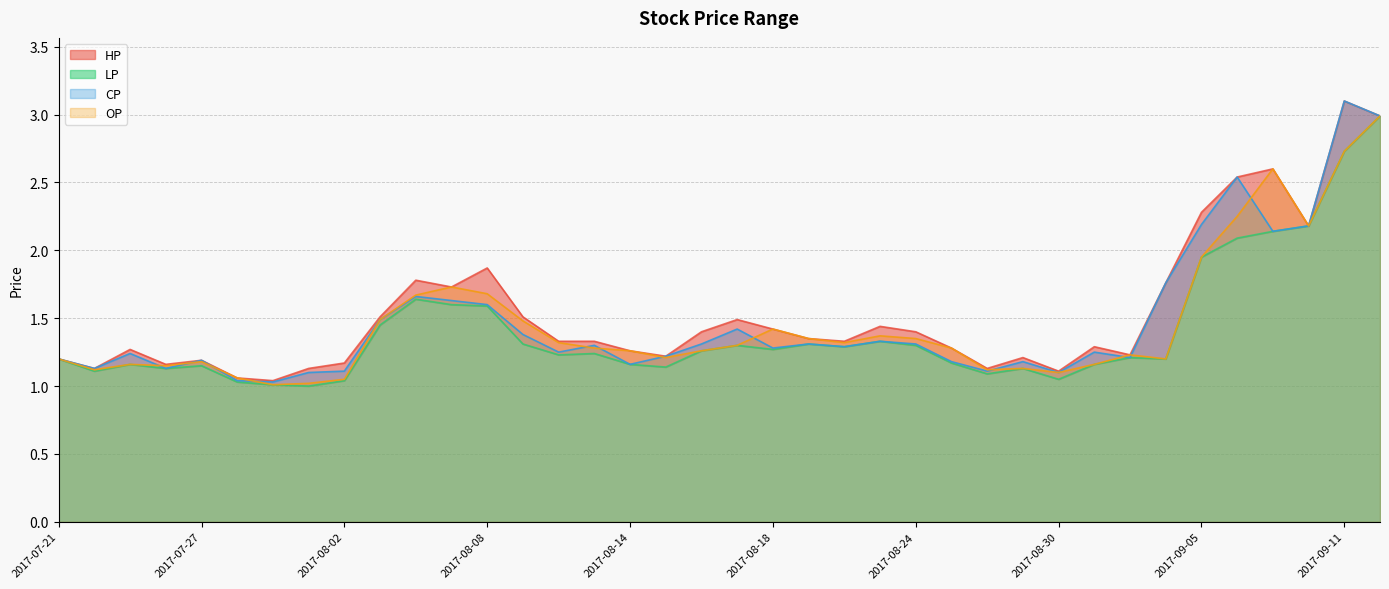

What is the greatest value displayed?

3.1